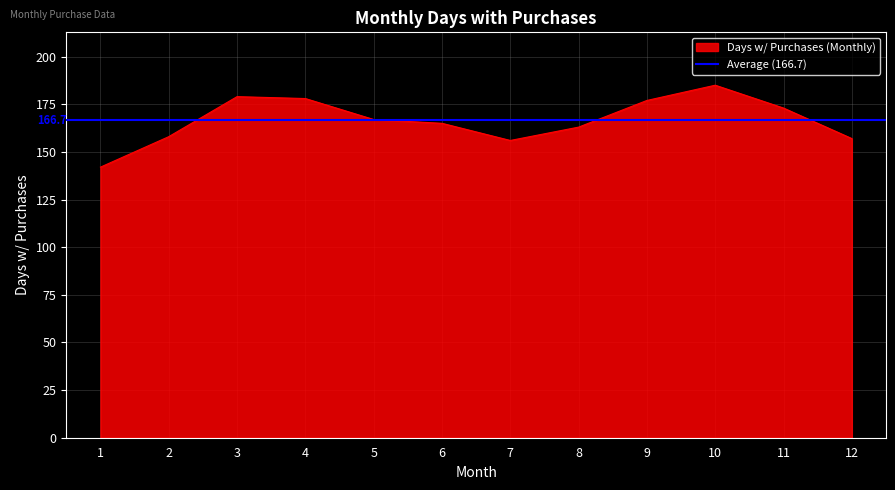

List the labels in order of value, largest first.

10, 3, 4, 9, 11, 5, 6, 8, 2, 12, 7, 1